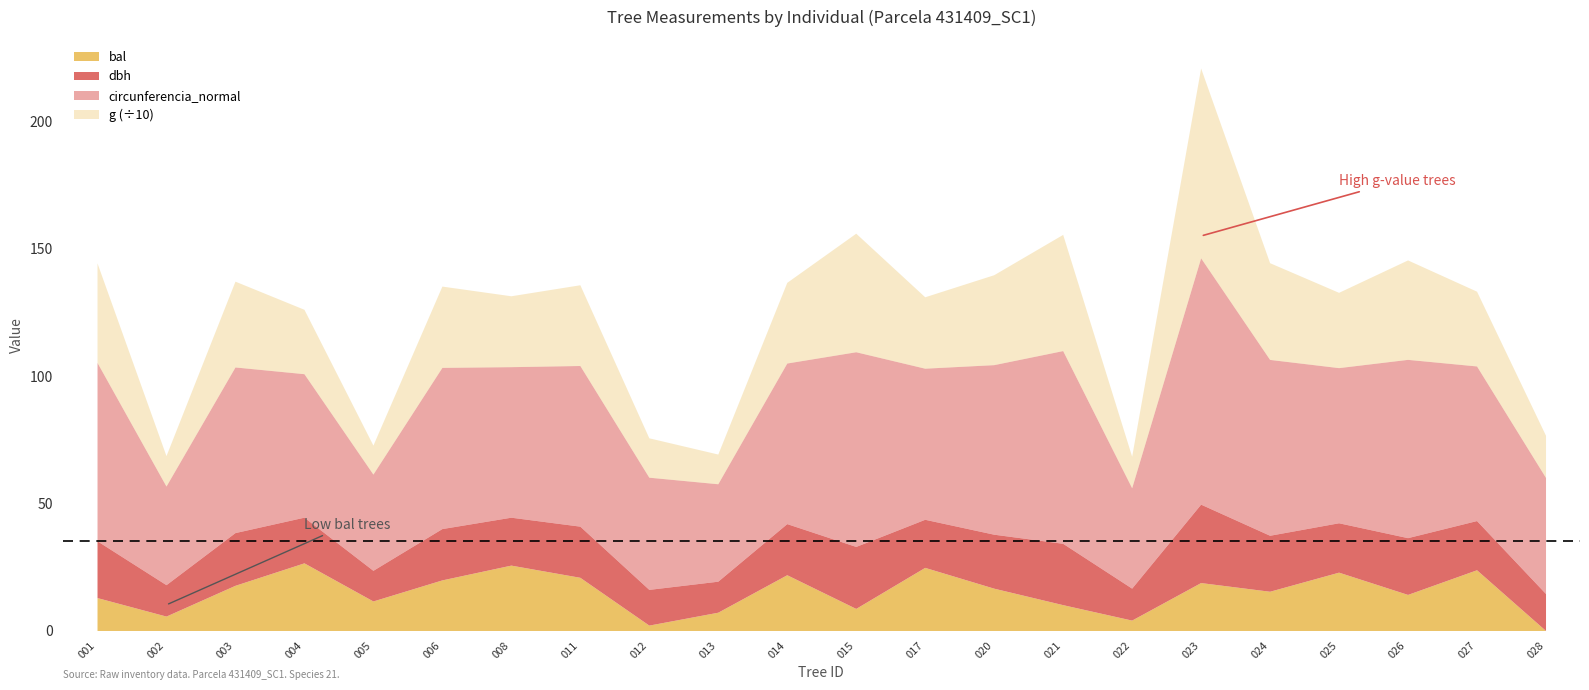

What is the total value across all series at 431409003?

440.8